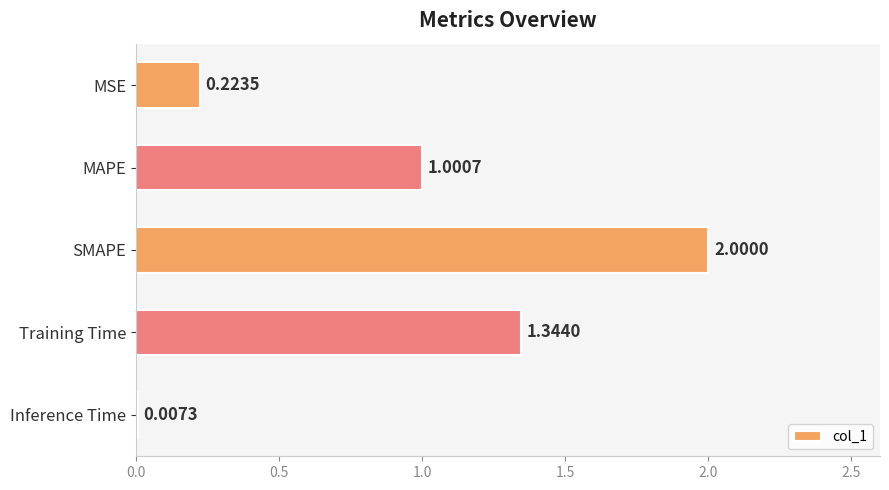

At which category does the chart reach its peak across all series?

SMAPE